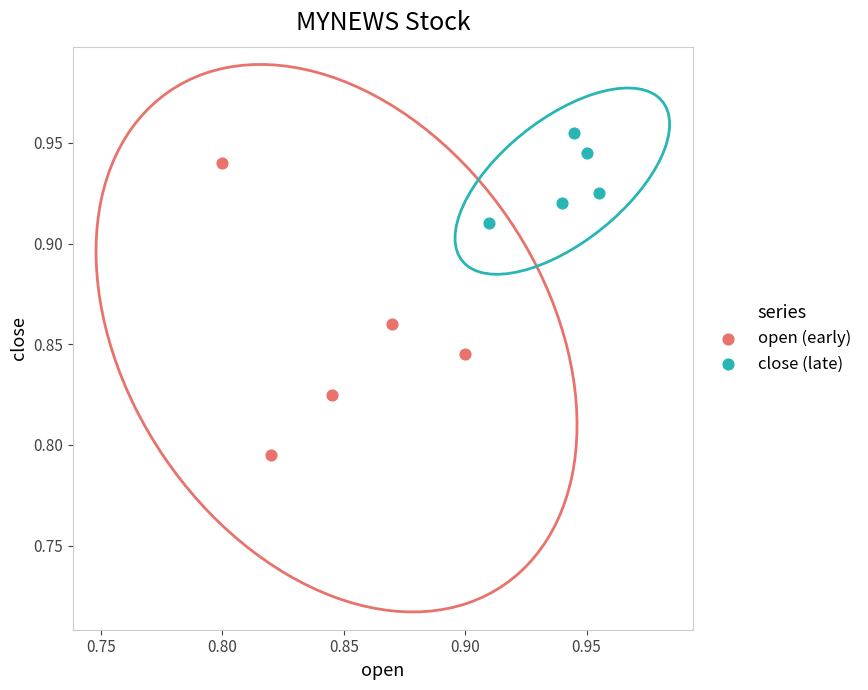

Which series contains the lowest Y value?

open (early)